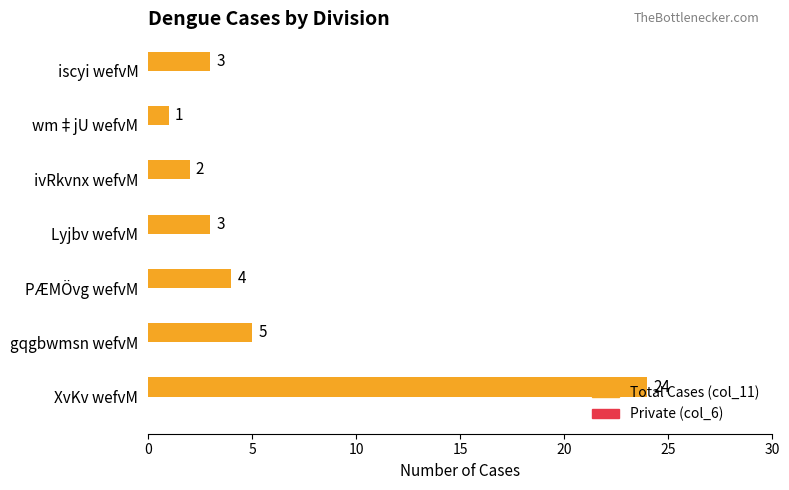

Which has a higher value, PÆMÖvg wefvM or Lyjbv wefvM?

PÆMÖvg wefvM